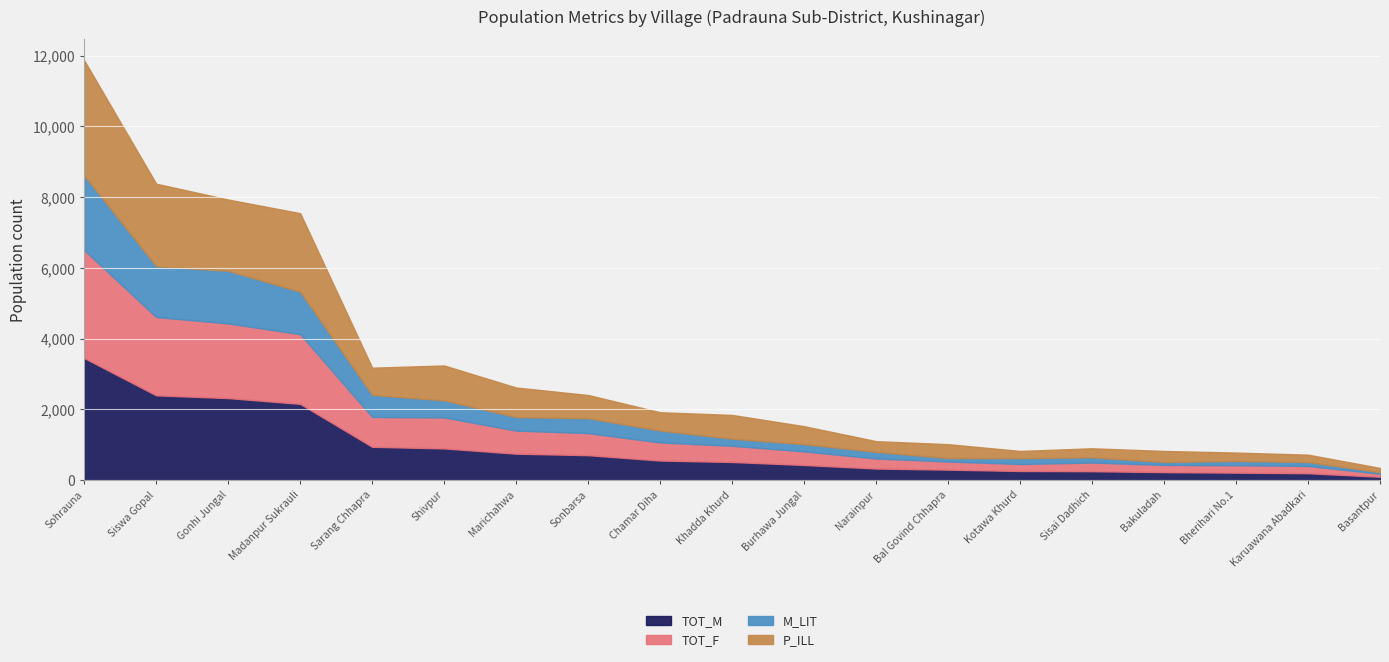

At which category is the sum across all series the highest?

Sohrauna